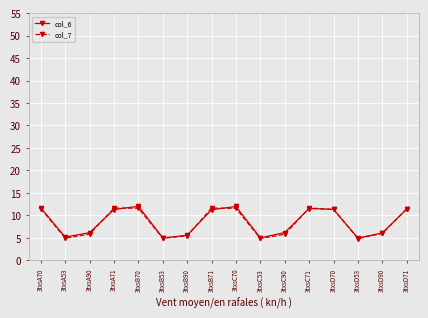

What is the total value across all series at 3txsB71?

22.9